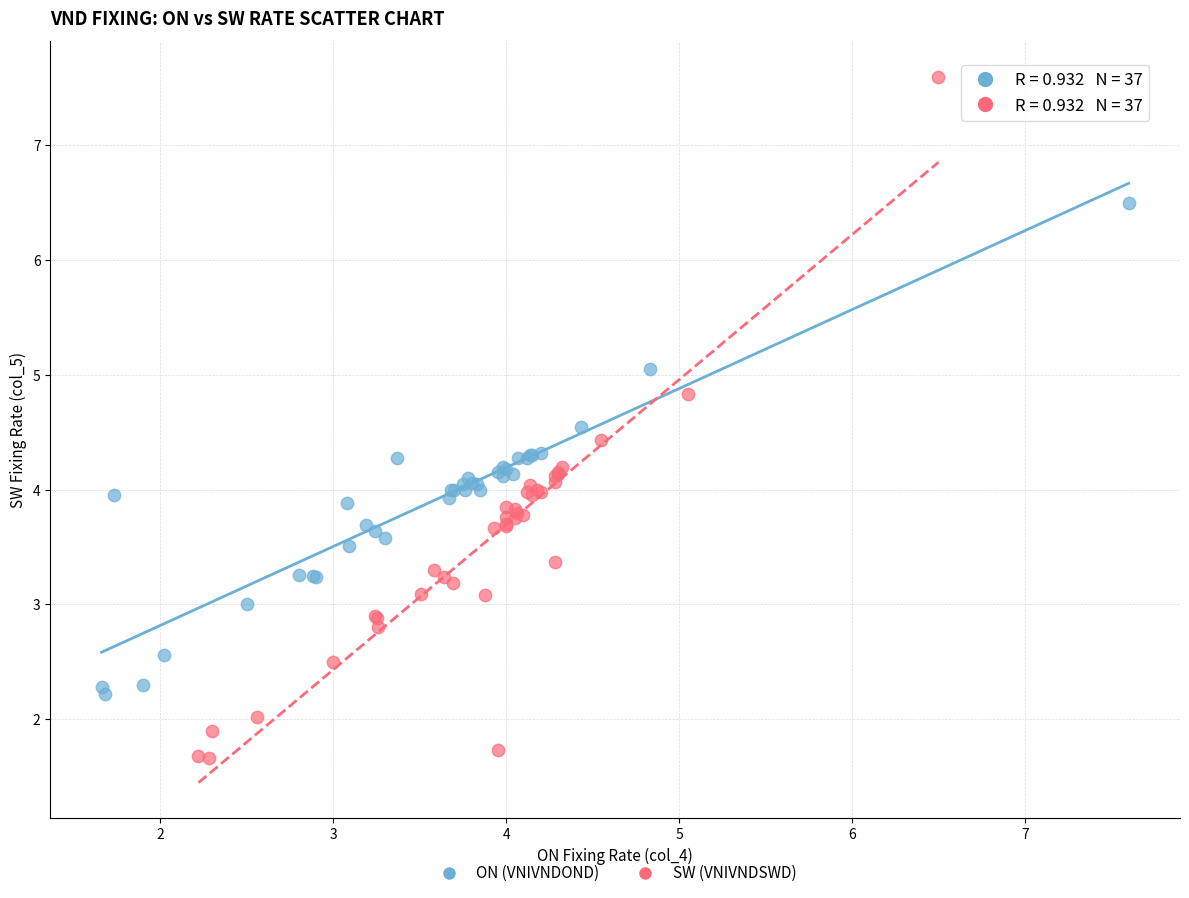

Which series reaches the maximum Y coordinate?

SW (VNIVNDSWD)